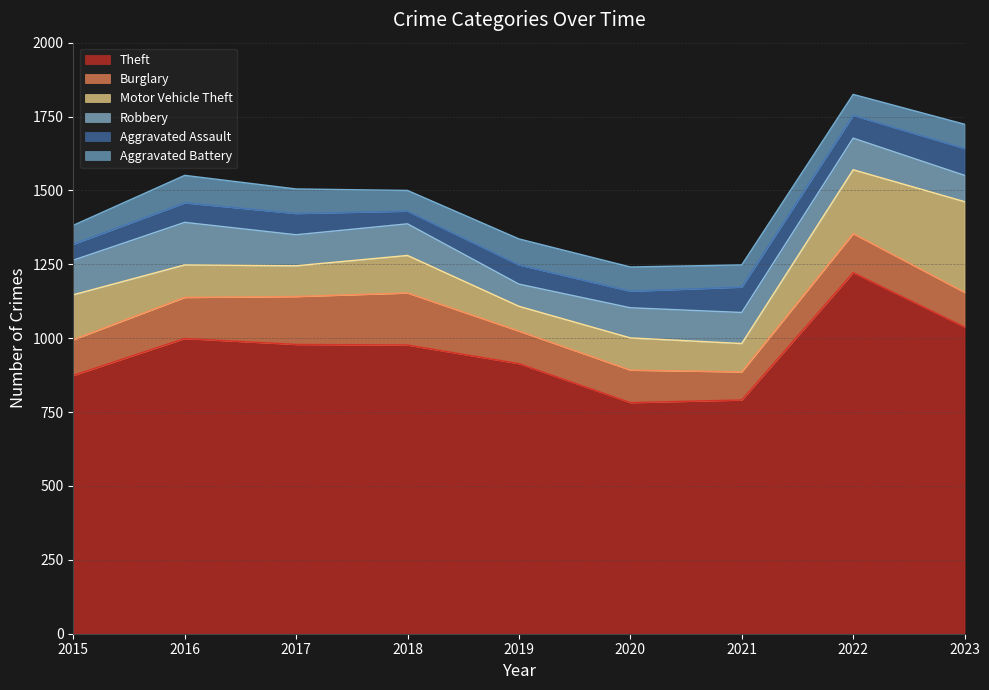

What is the difference between the maximum and second lowest values in the Theft series?

431